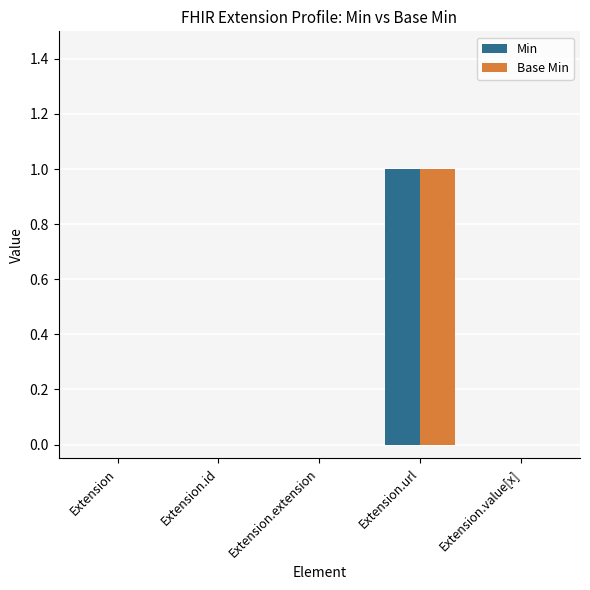

At which label does Min reach its peak?

Extension.url